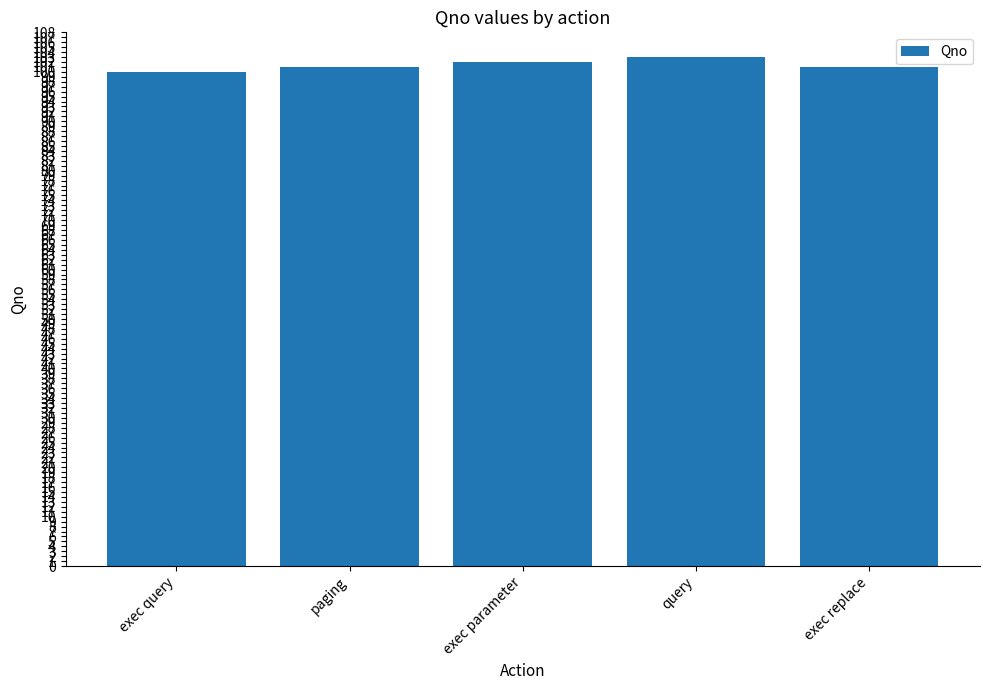

What position from the left is paging?

2